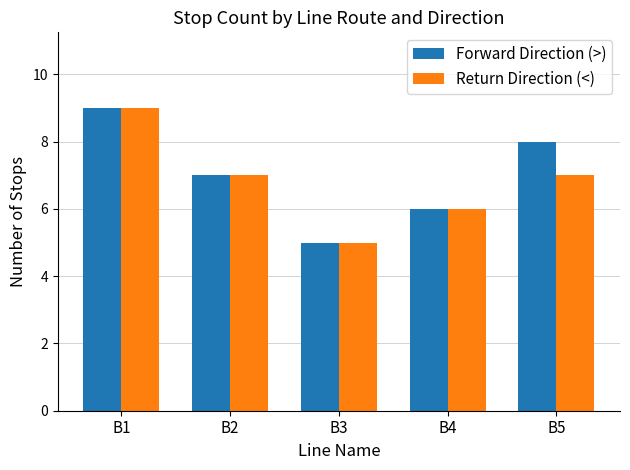

What is the value of the Forward Direction (>) bar at the 4th from the left?

6